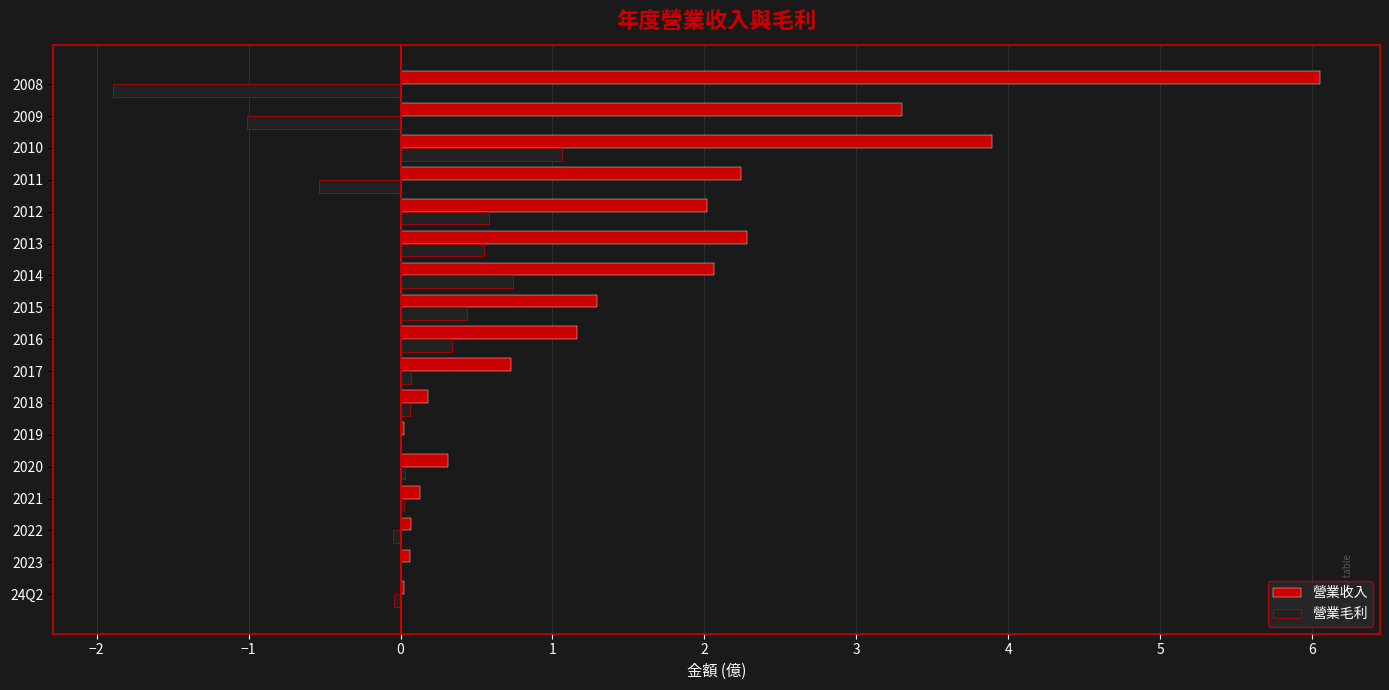

At which label is 營業收入 closest to 3?

2009